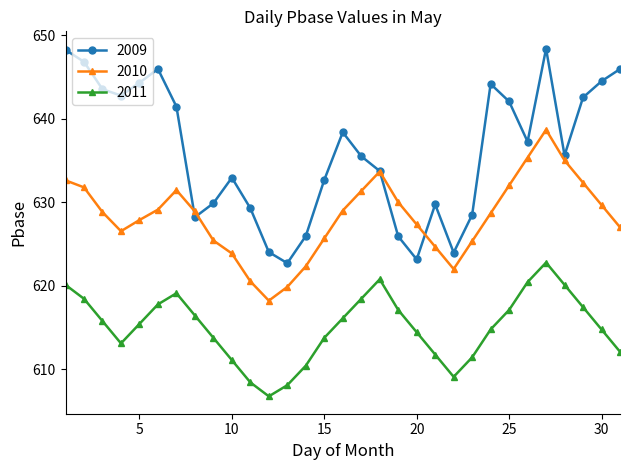

True or false: 2011 and 2009 intersect in this chart.

False